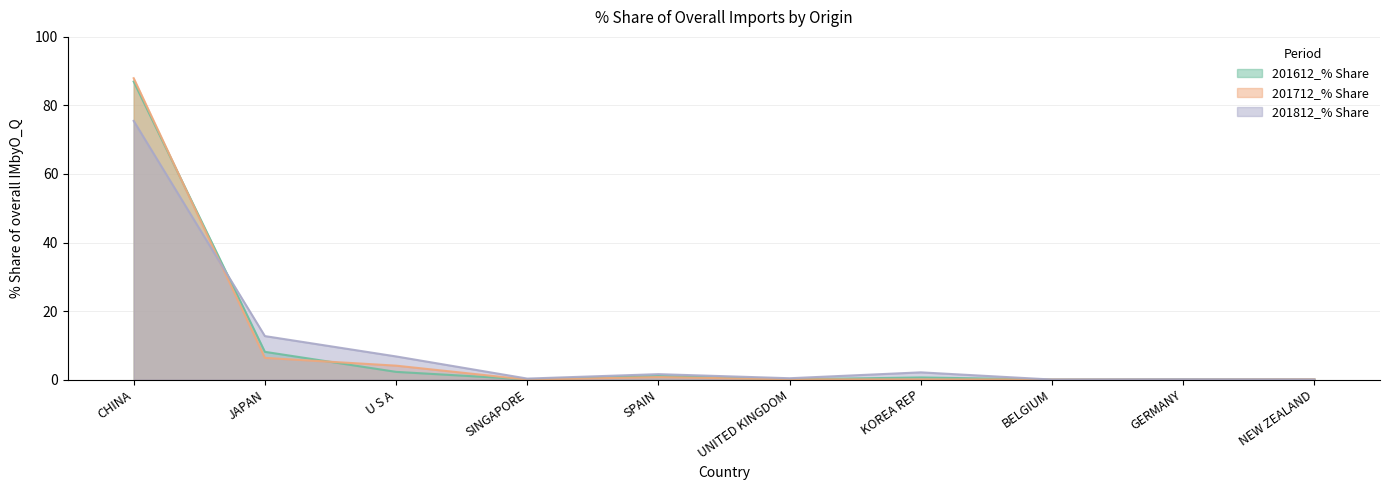

How many interior local peaks does the 201812_% Share series have?

3